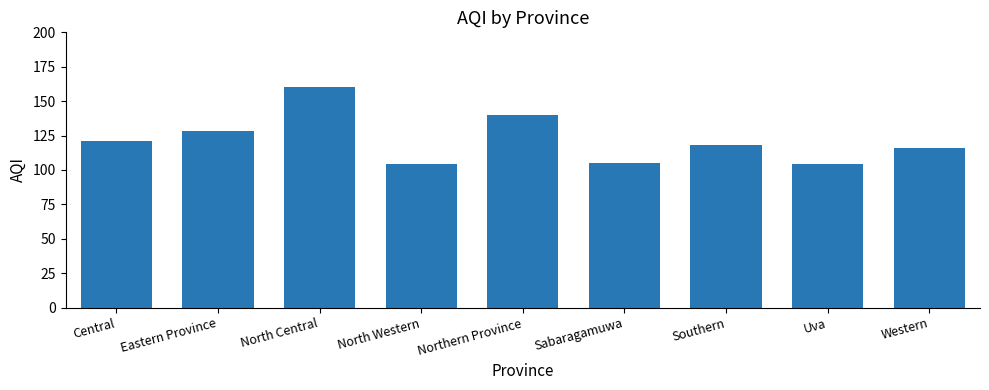

Count the number of categories in the chart.

9